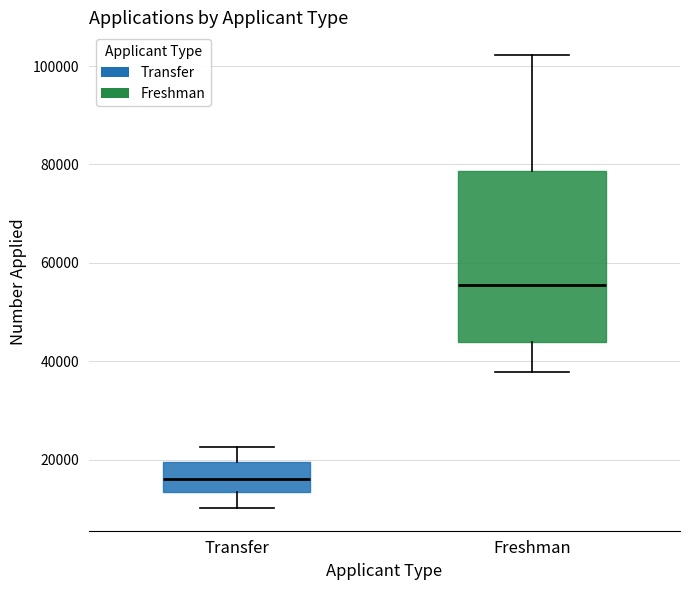

Which box has the highest median line?

Freshman